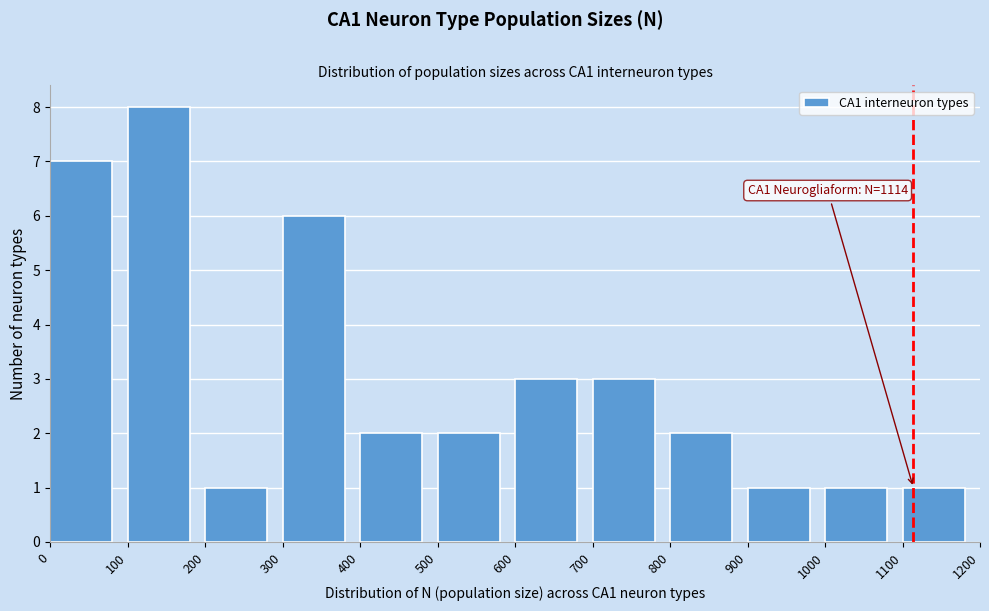

Which range on the x-axis has the tallest bar?

100 to 200